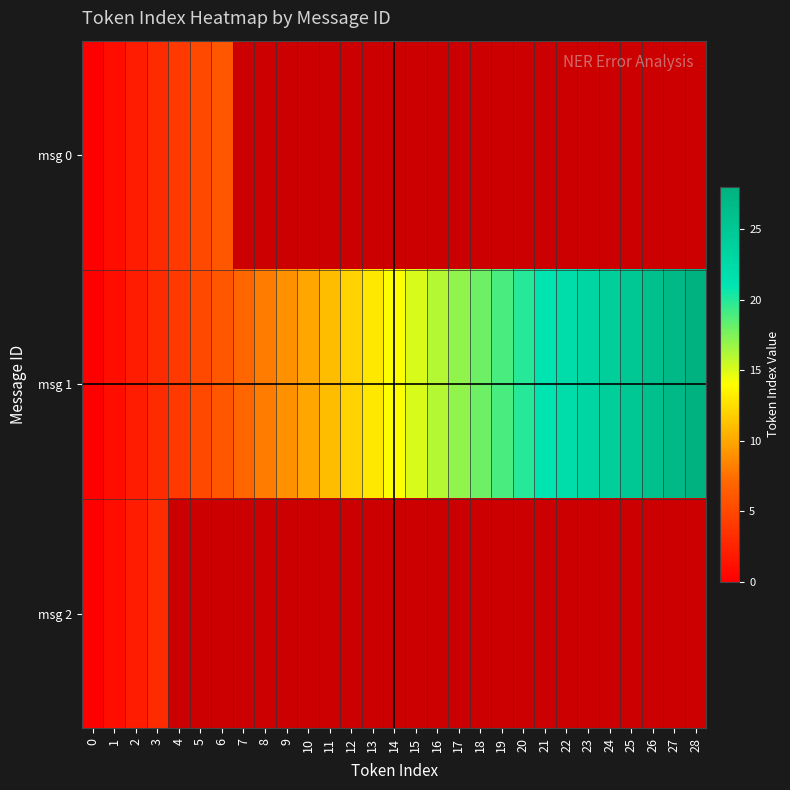

At which category is the sum across all series the highest?

3